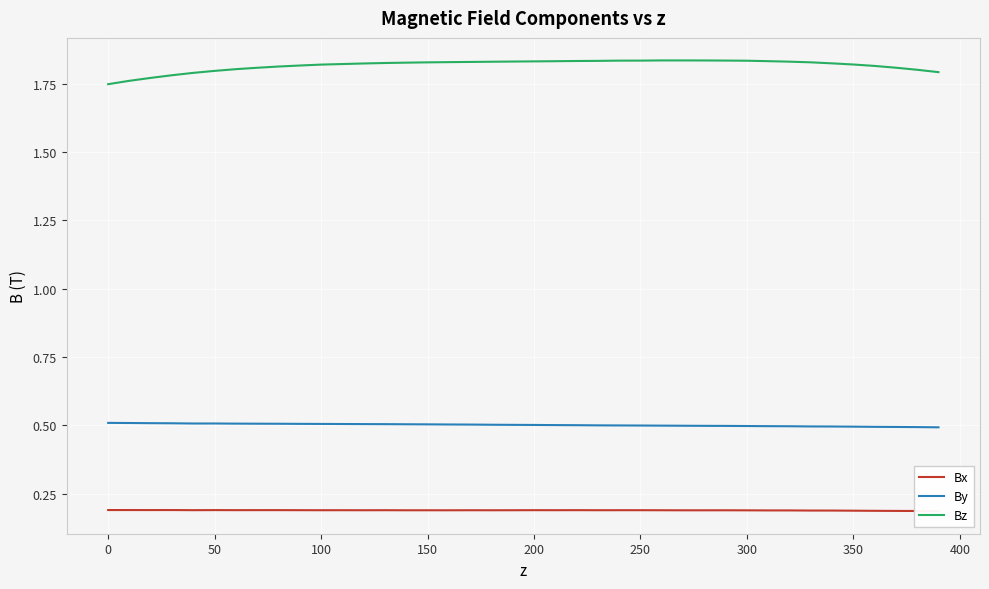

What is the average value of the By series?

0.5